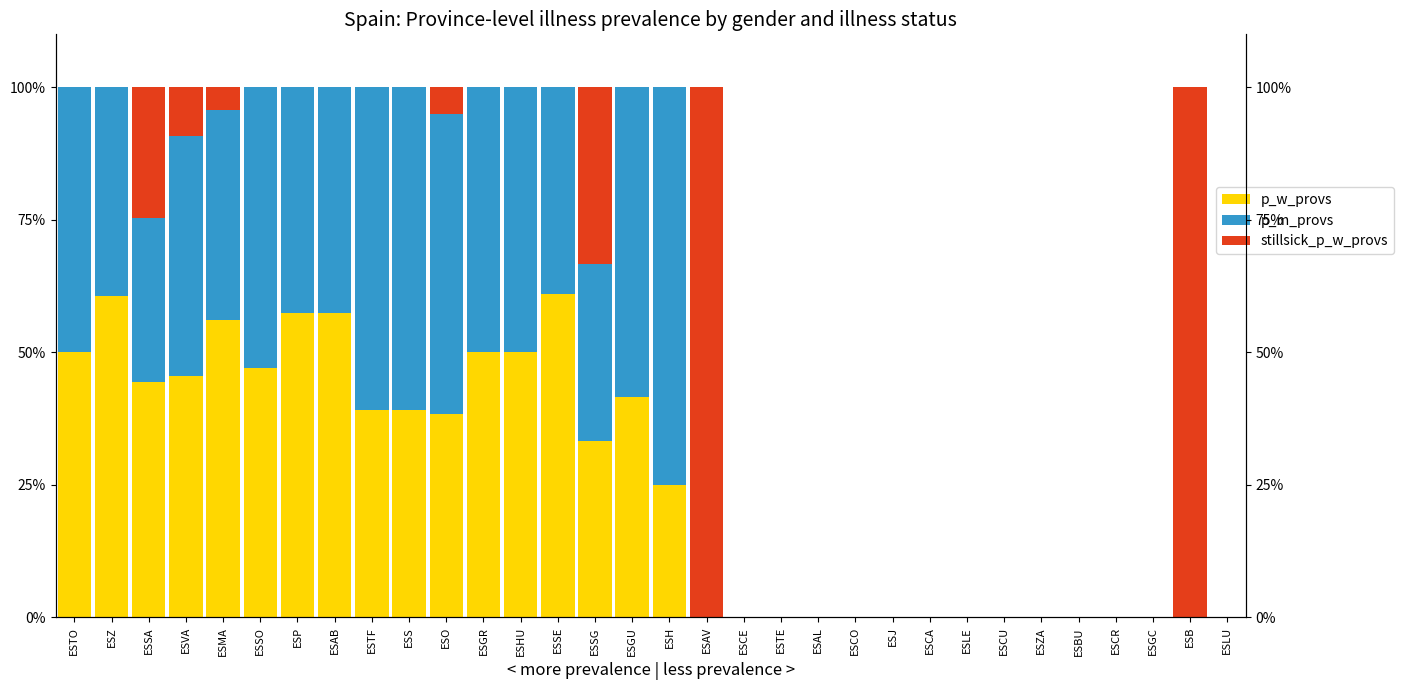

Which series has the largest total across all categories?

p_m_provs